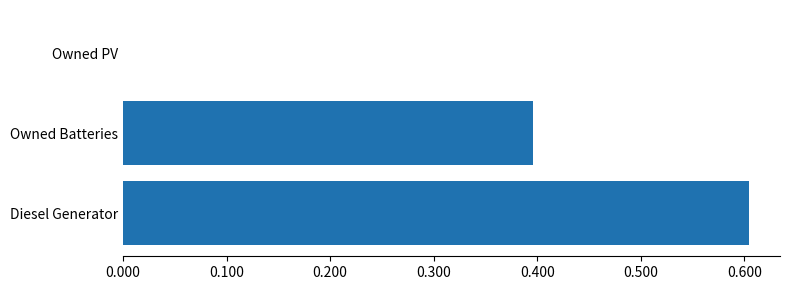

Reading bottom to top, what are all the values shown in this chart?

Diesel Generator=0.6	Owned Batteries=0.4	Owned PV=0.0